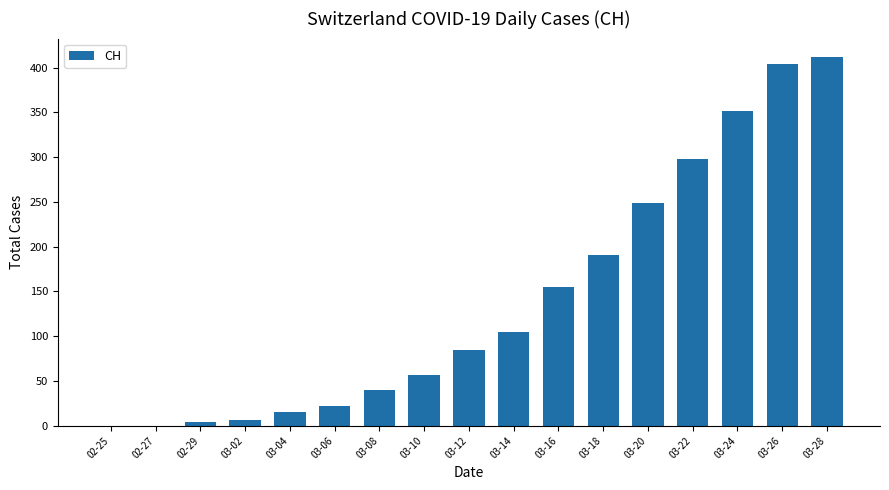

What is the maximum value shown in the chart?

412